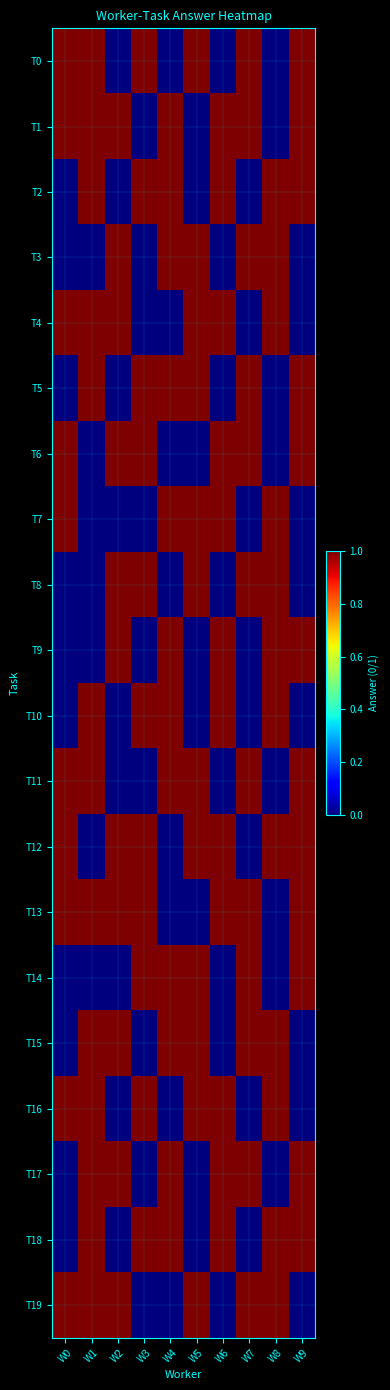

Rank the series at W0 from highest to lowest value.

T0, T1, T4, T6, T7, T11, T12, T13, T16, T19, T2, T3, T5, T8, T9, T10, T14, T15, T17, T18